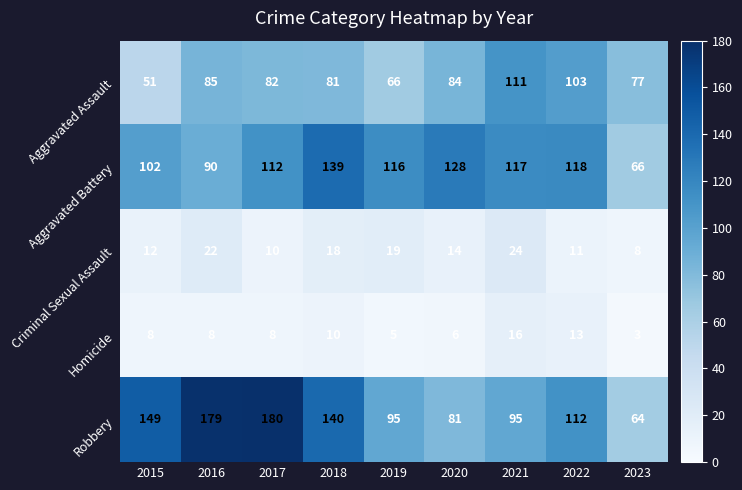

At which label is Robbery closest to 122?

2022